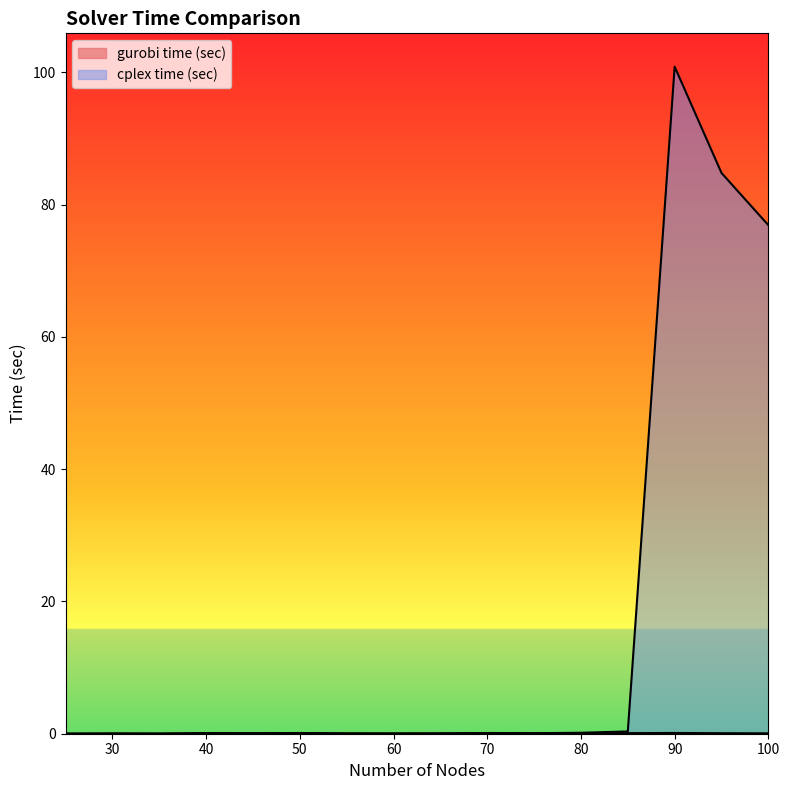

Rank the series at 35 from highest to lowest value.

cplex time (sec), gurobi time (sec)